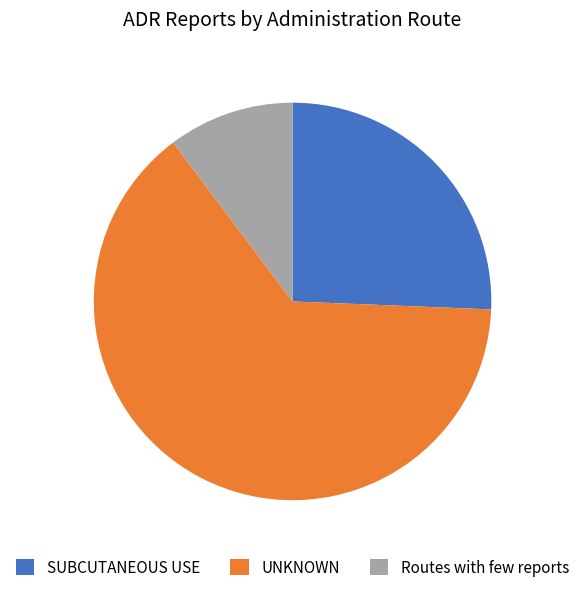

Which has a higher value, UNKNOWN or Routes with few reports?

UNKNOWN